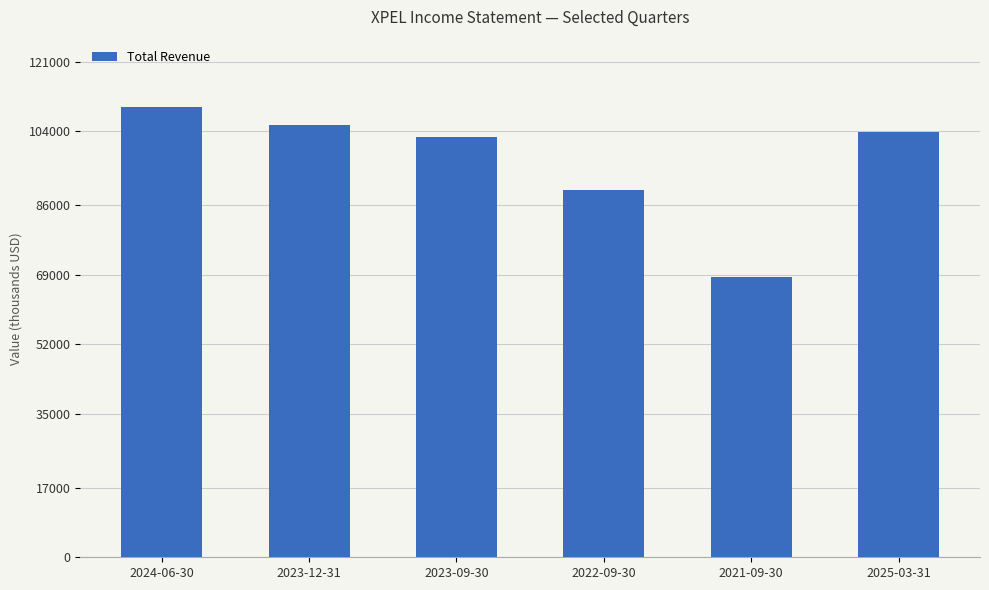

List the labels in order of value, smallest first.

2021-09-30, 2022-09-30, 2023-09-30, 2025-03-31, 2023-12-31, 2024-06-30